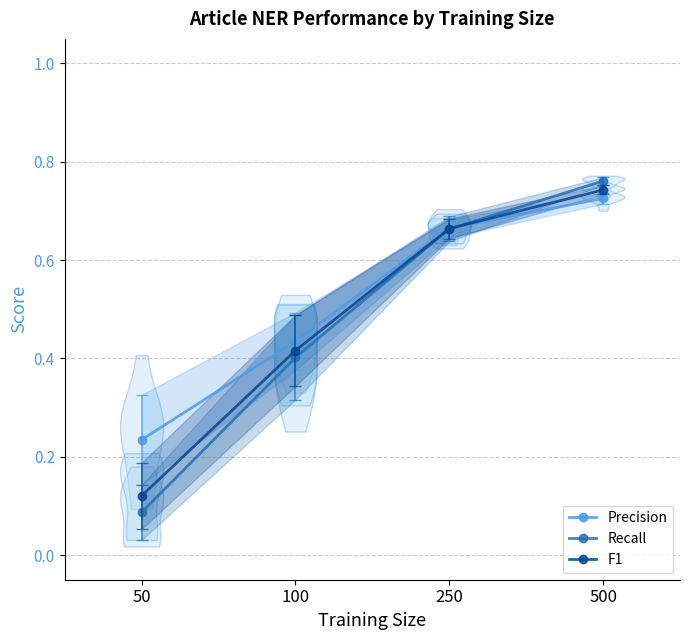

Which category has the lowest value in the Precision series?

50